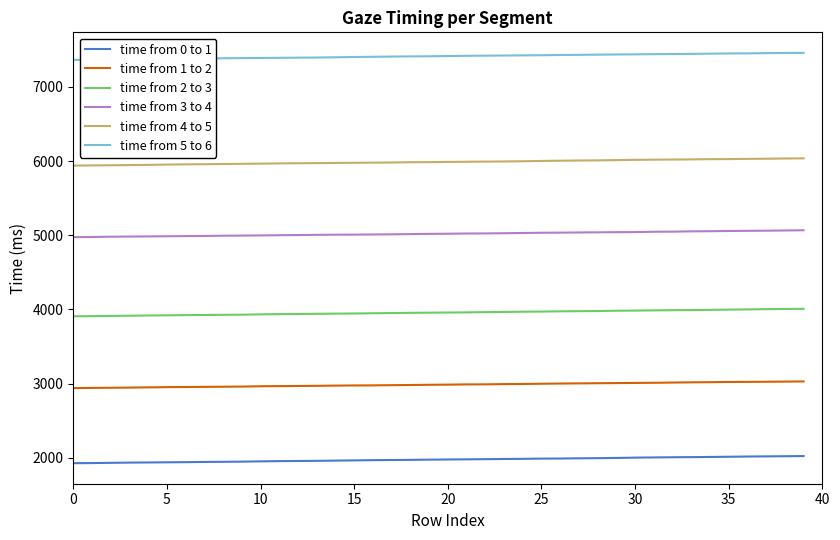

True or false: time from 0 to 1 and time from 5 to 6 intersect in this chart.

False